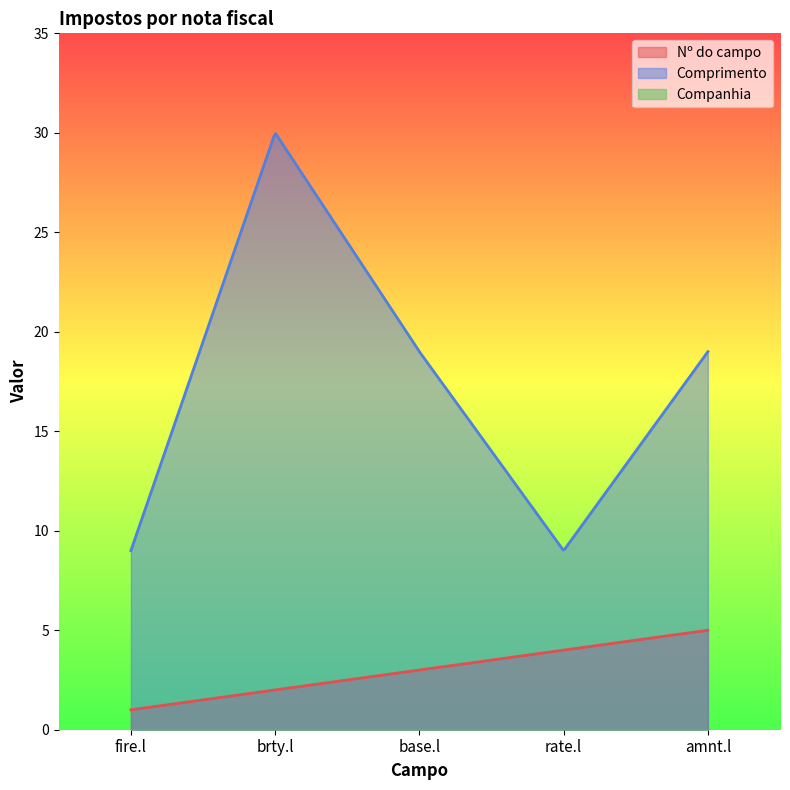

At which category does the chart reach its peak across all series?

brty.l